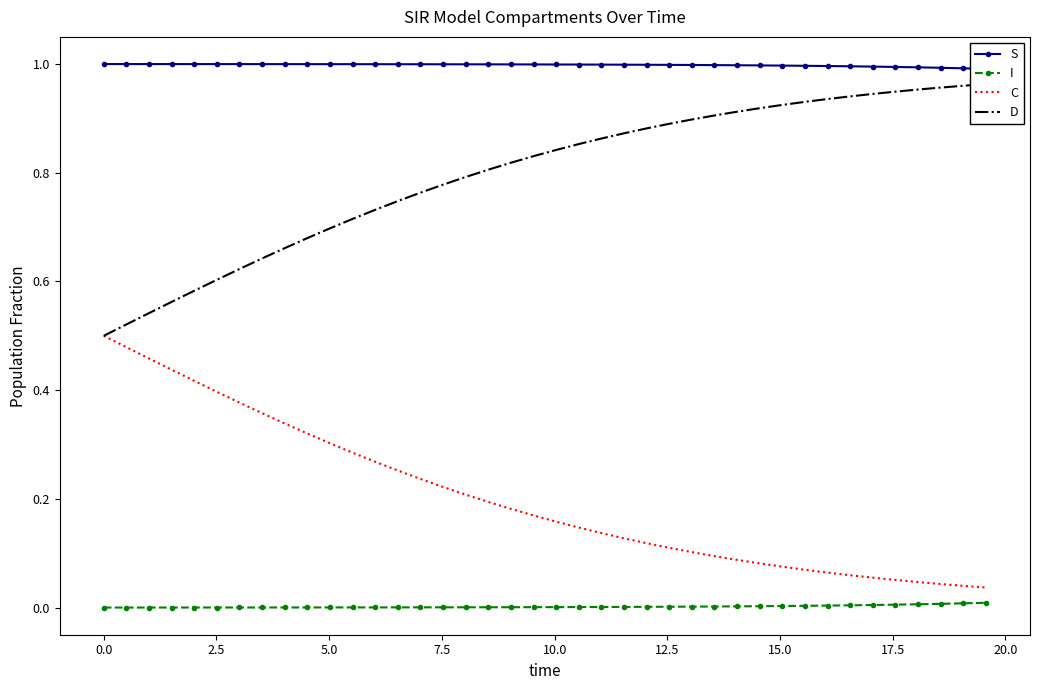

True or false: C and I intersect in this chart.

False